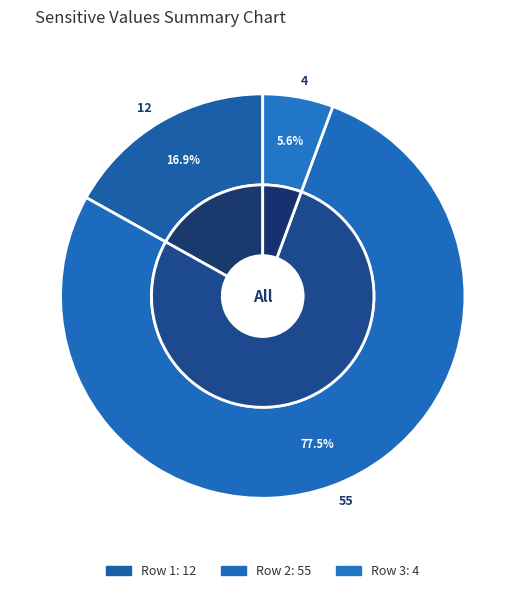

To the nearest percent, what is the average slice percentage?

33%